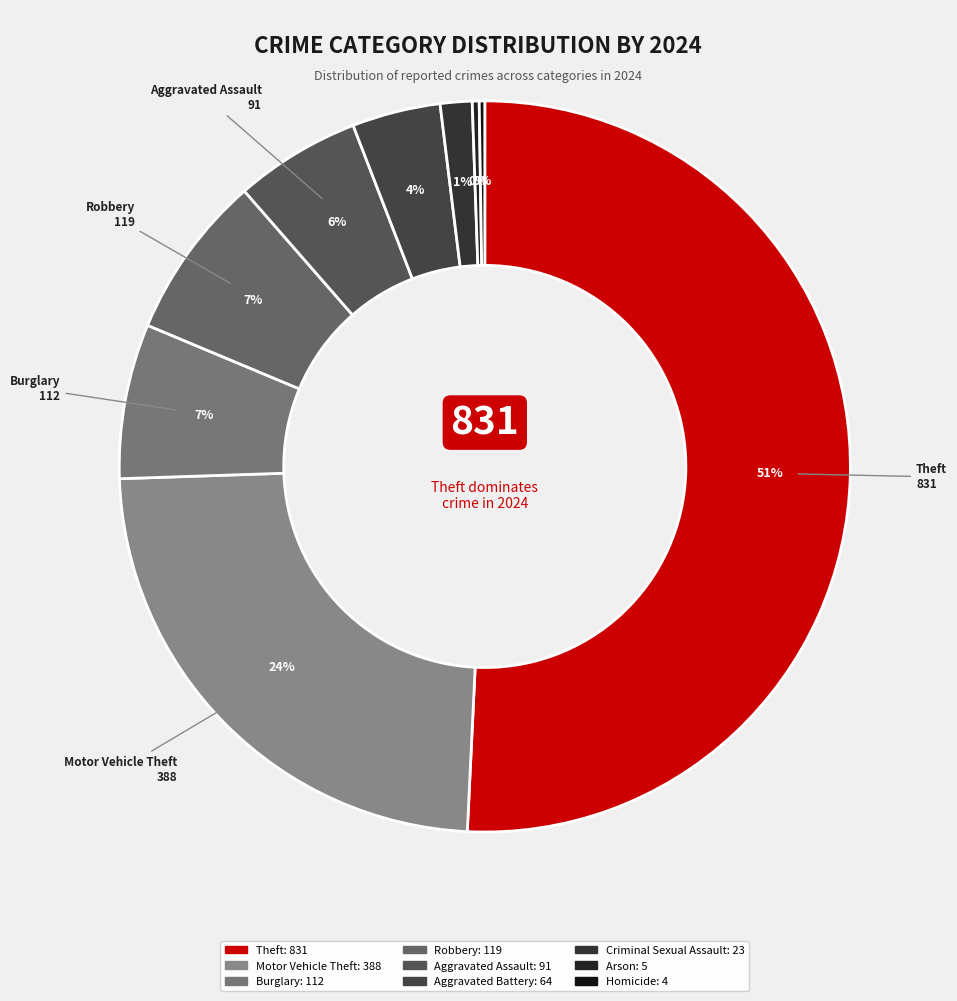

Rank the categories by value from highest to lowest.

Theft, Motor Vehicle Theft, Robbery, Burglary, Aggravated Assault, Aggravated Battery, Criminal Sexual Assault, Arson, Homicide